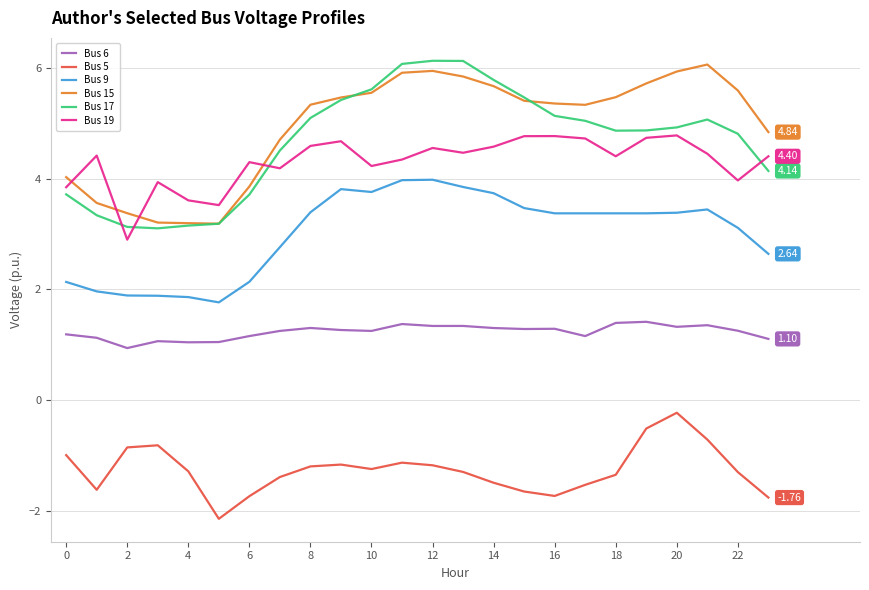

True or false: Bus 17 and Bus 9 cross at least once.

False